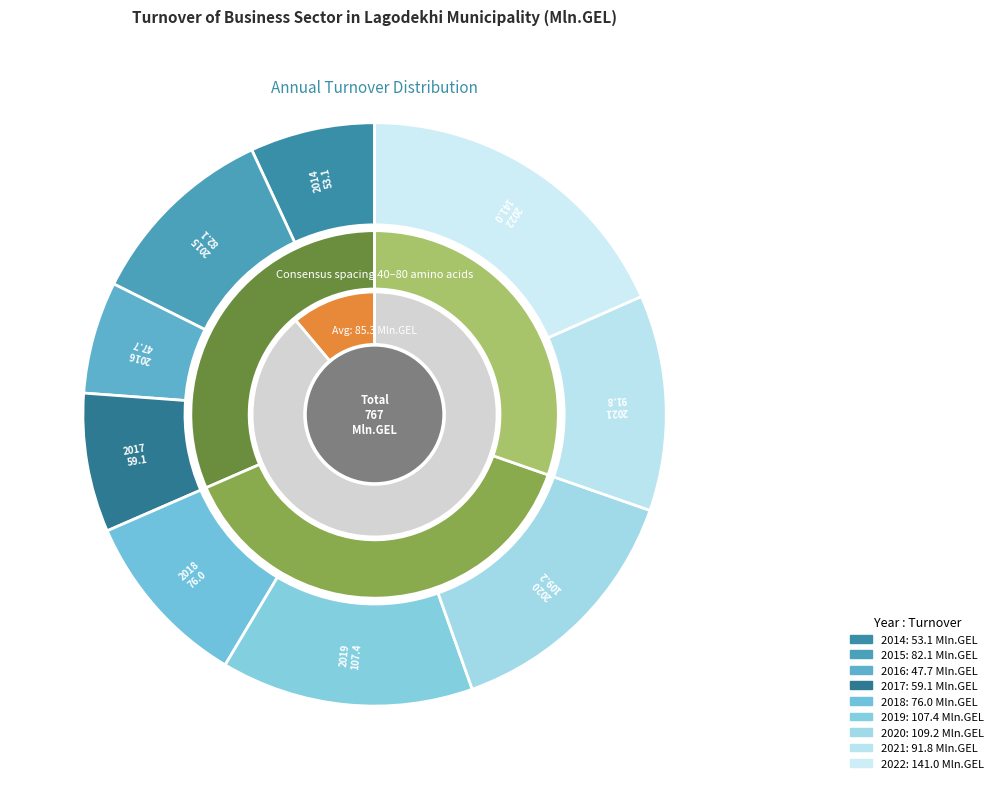

To the nearest percent, what is the difference between the 2018 and 2015 slice percentages?

1%